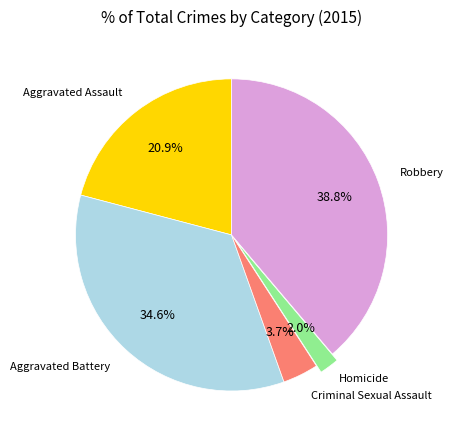

To the nearest percent, what is the average slice percentage?

20%